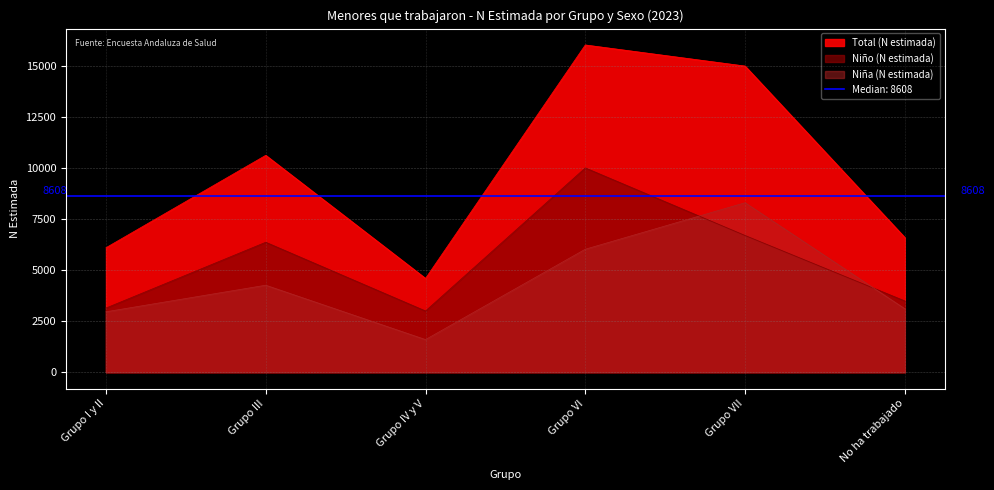

What is the smallest value displayed?

1596